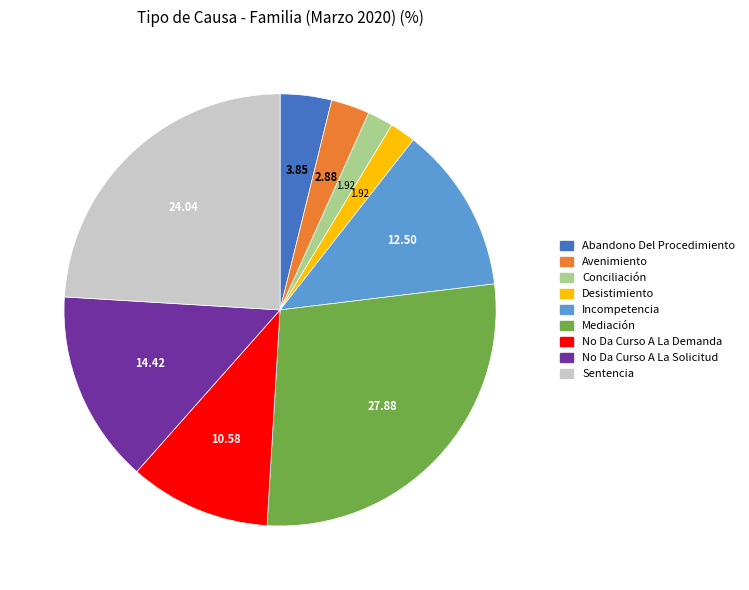

Is the sum of Sentencia and Abandono Del Procedimiento greater than half?

No